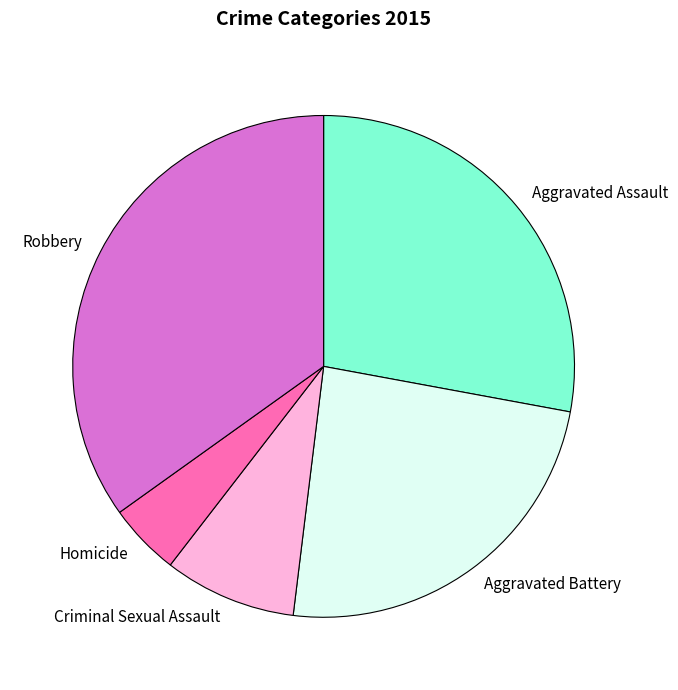

Is the sum of Criminal Sexual Assault and Homicide greater than half?

No